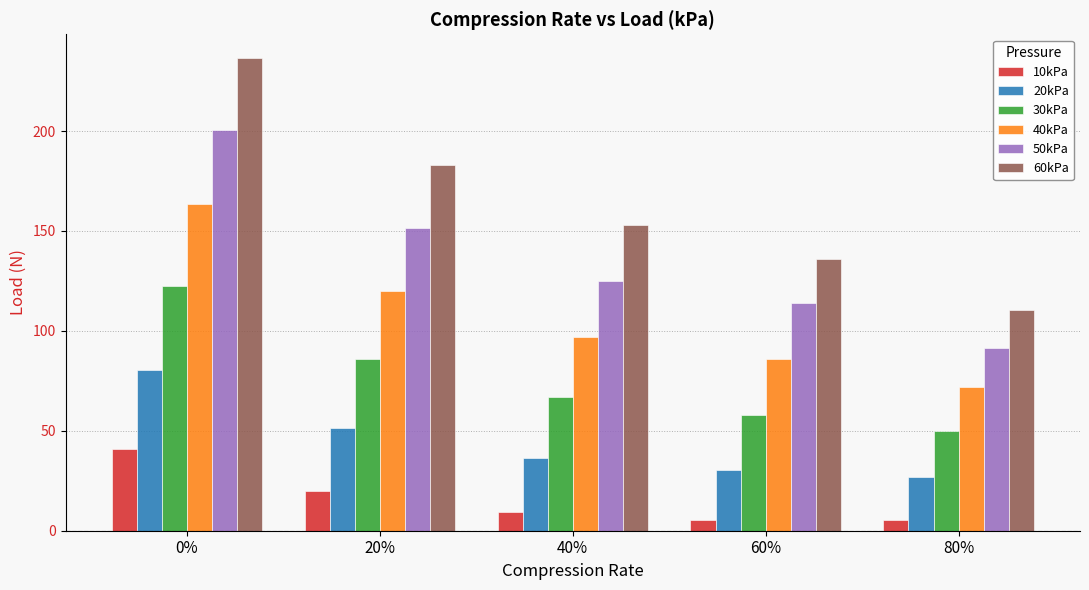

What is the minimum value for 60kPa?

110.7